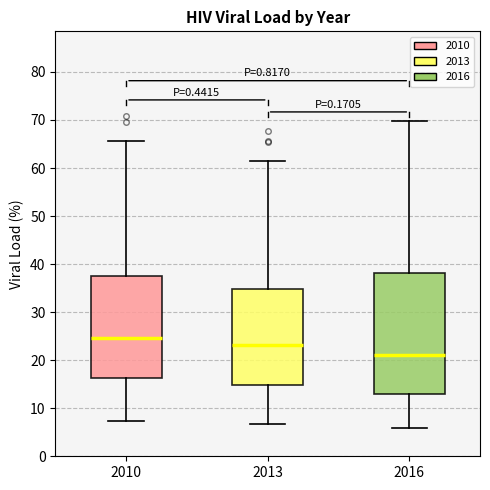

Reading left to right, read every box against the y-axis: the position of its median line, the range the box covers, and the ends of its whiskers. The values are not printed on the chart, so give them approximately, as read against the axis.

2010: median 25, box 16 to 38, whiskers 7 to 66
2013: median 23, box 15 to 35, whiskers 7 to 61
2016: median 21, box 13 to 38, whiskers 6 to 70